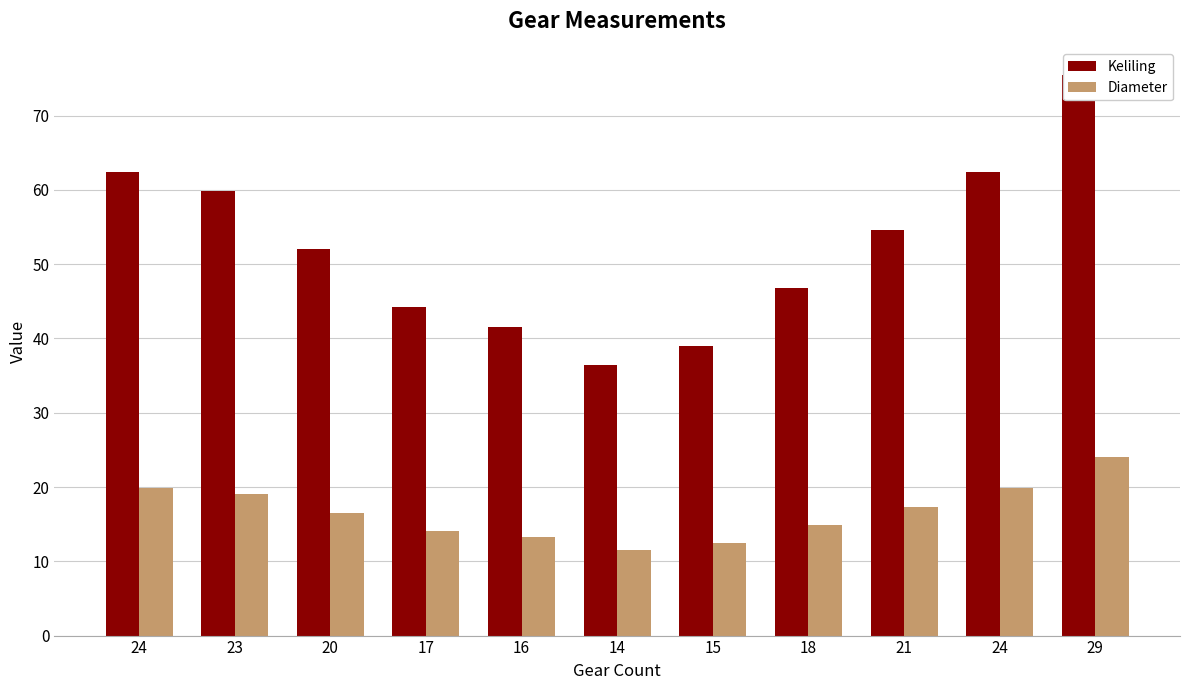

Rank the categories by Keliling value from highest to lowest.

29, 24, 24, 23, 21, 20, 18, 17, 16, 15, 14